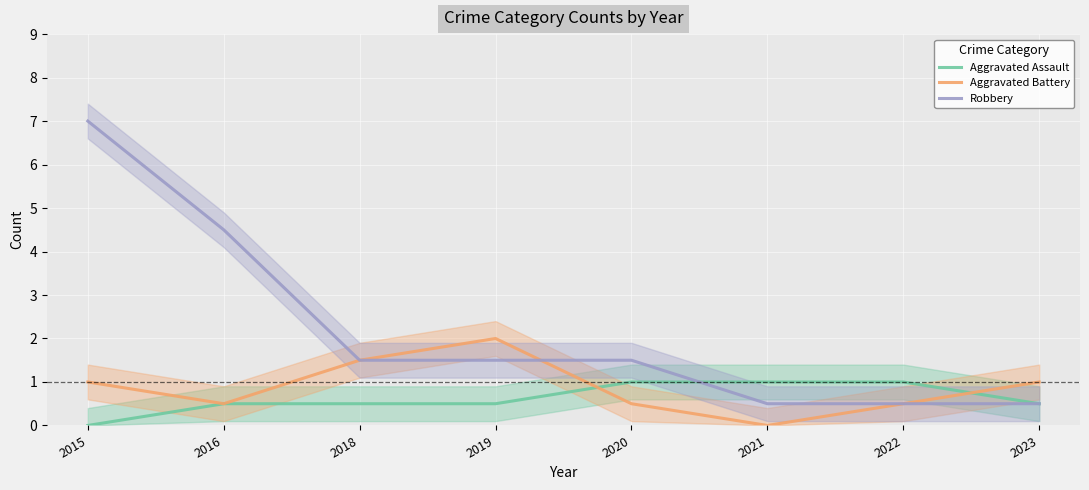

At which category is the sum across all series the highest?

2015